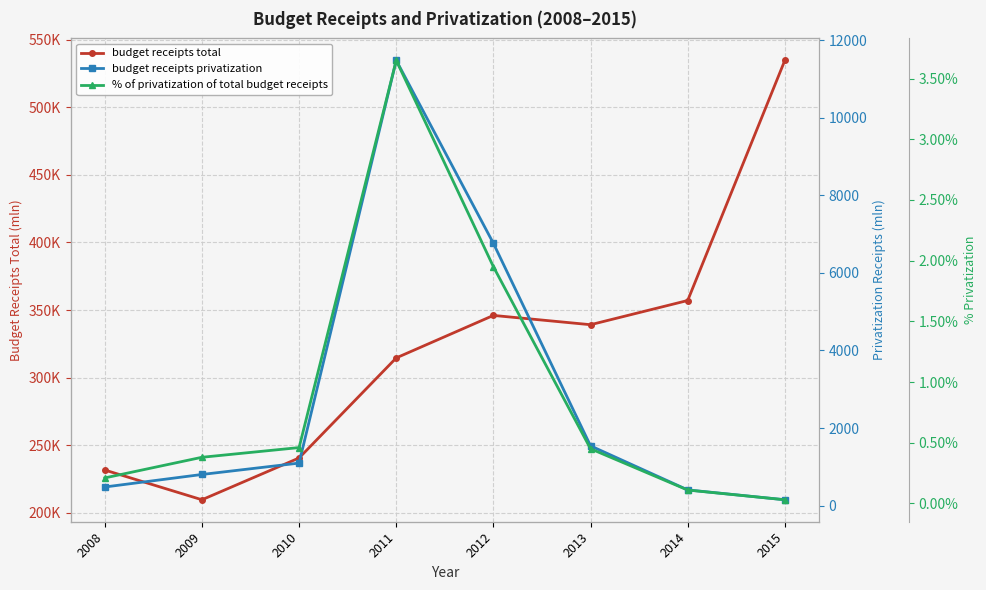

Where is the first local maximum for % of privatization of total budget receipts?

2011